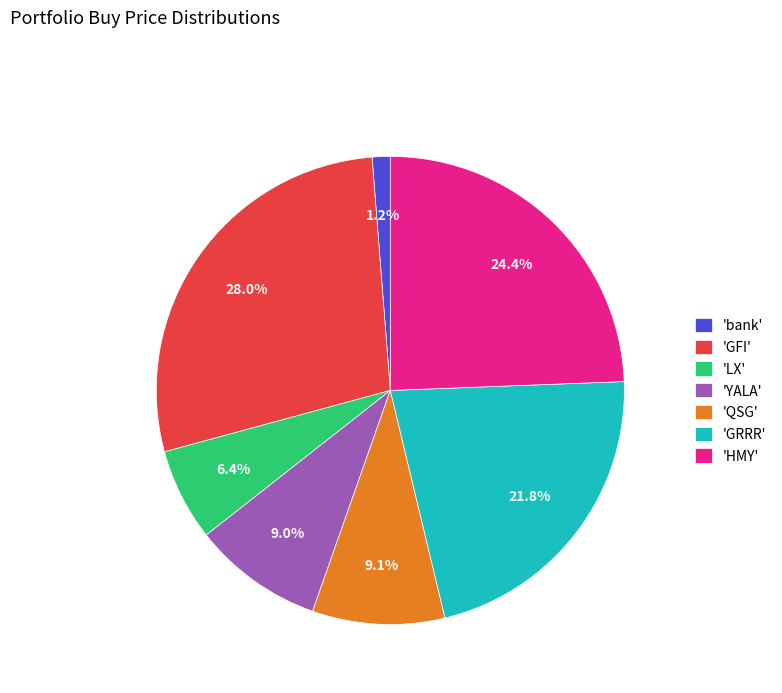

To the nearest percent, what is the difference between the largest and smallest slice percentages?

27%